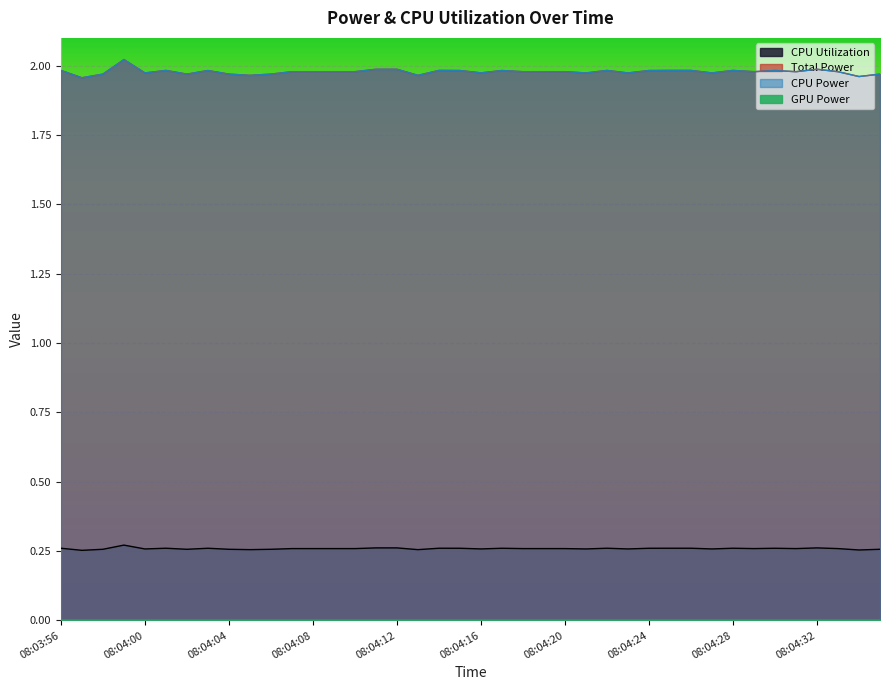

What is the label of the 17th point from the right?

08:04:19